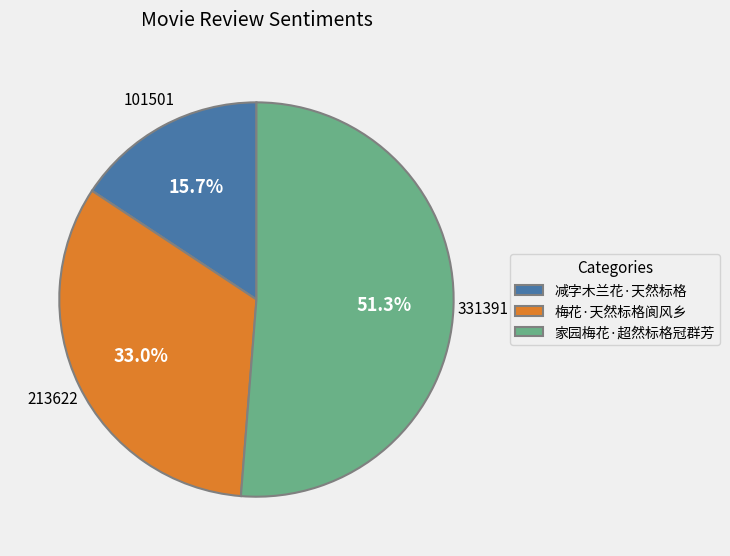

What is the majority slice?

家园梅花·超然标格冠群芳